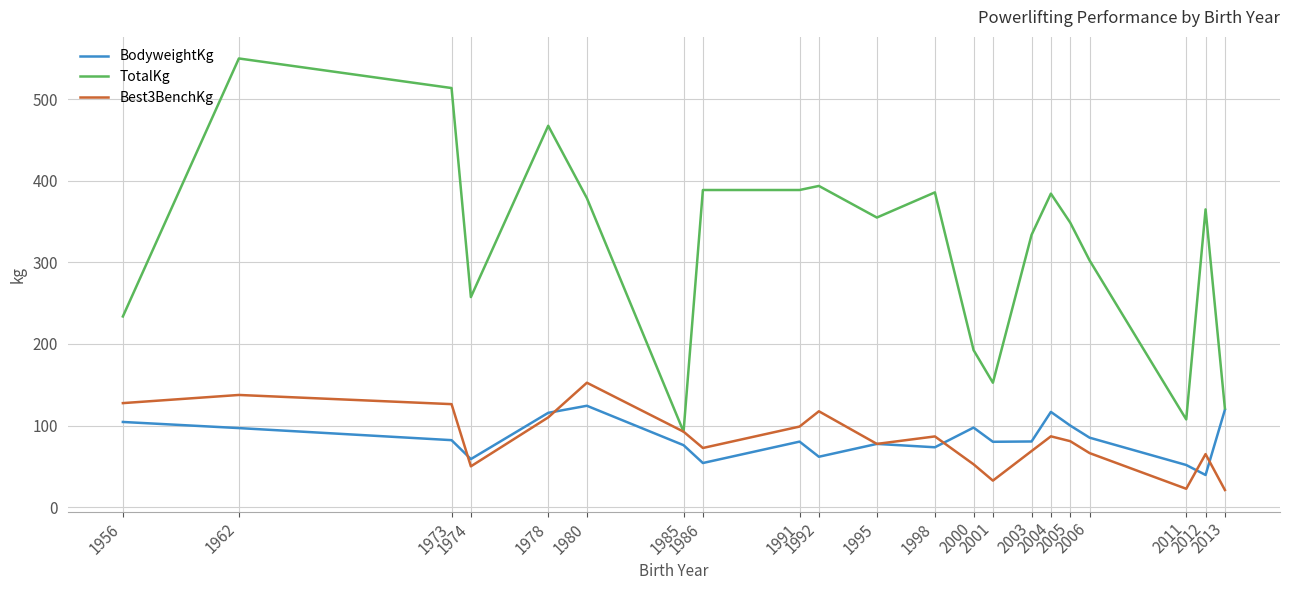

Which series has the largest total across all categories?

TotalKg